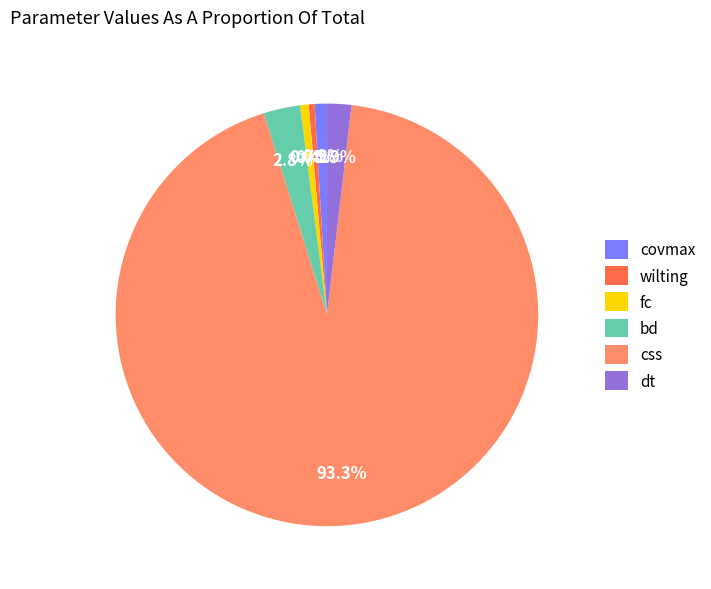

Which category has the biggest portion of the pie?

css